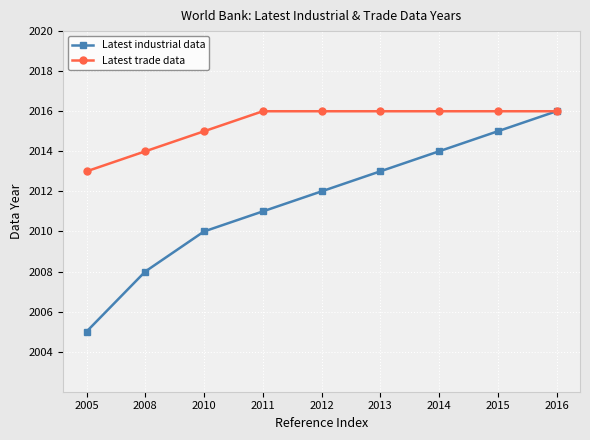

Which series changed the most between 2012 and 2016?

Latest industrial data